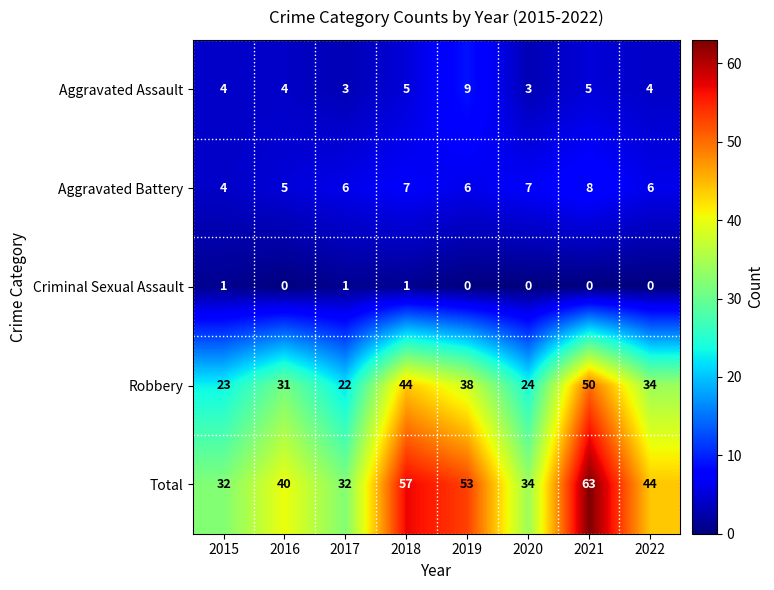

At how many categories does at least one series exceed 28?

8